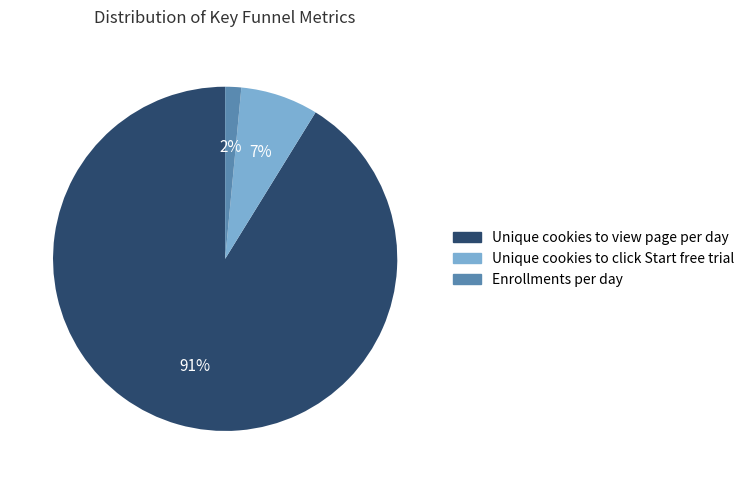

The Enrollments per day slice represents 2% of the pie. True or false?

True